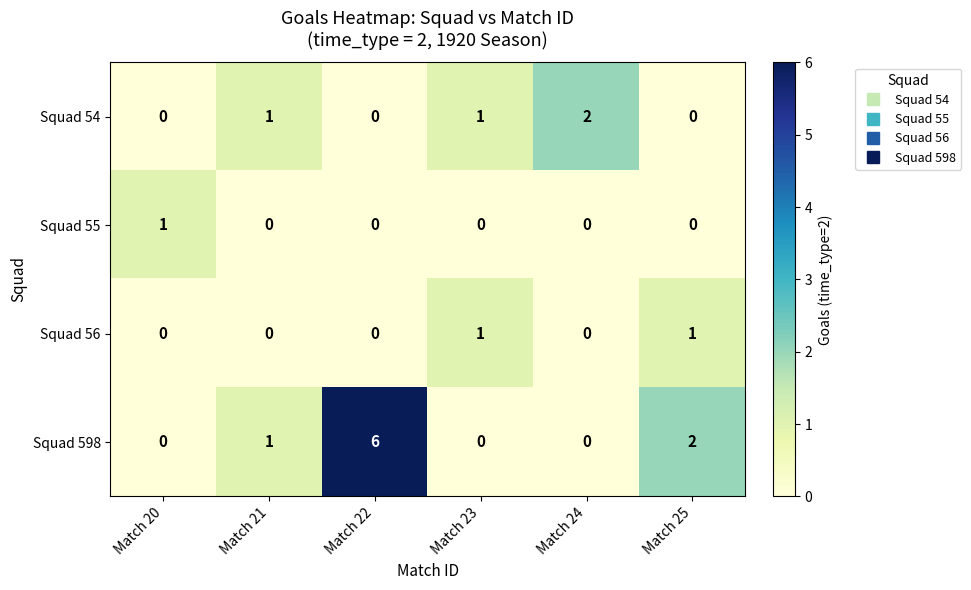

What is the total value across all series at Match 20?

1